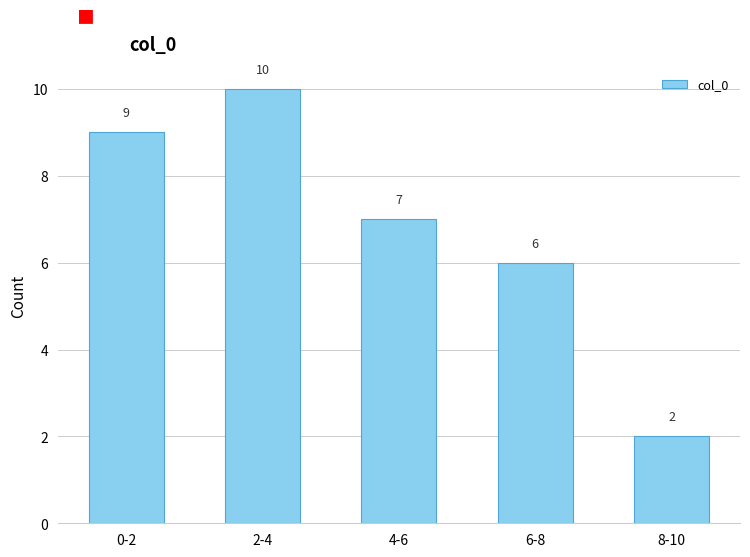

Reading right to left, transcribe all the data shown in this chart.

2	6	7	10	9